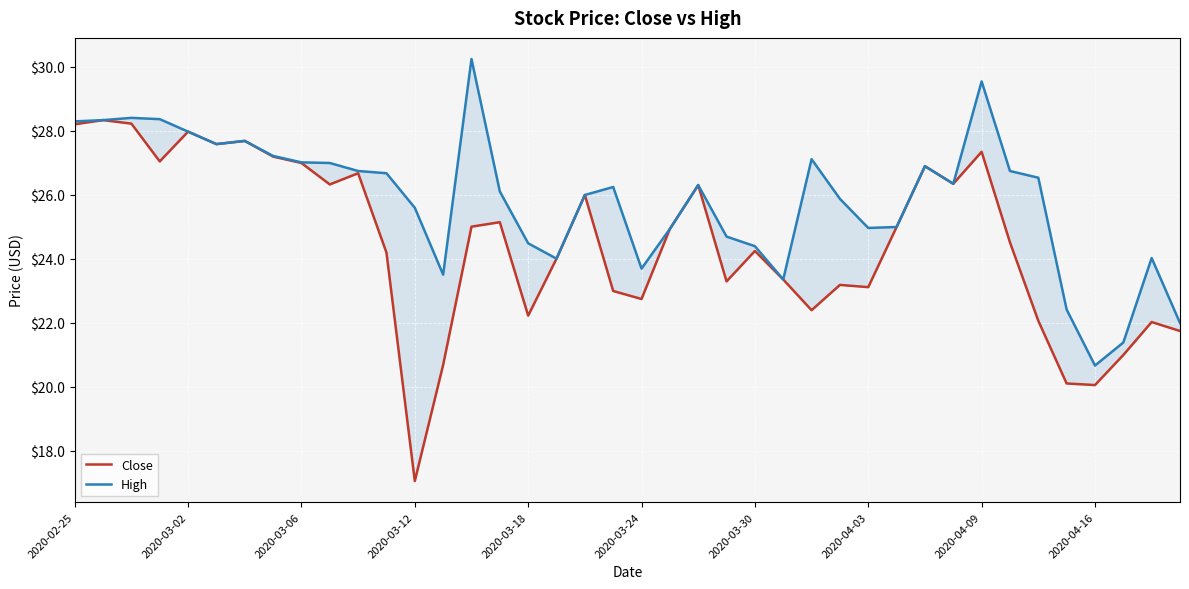

What is the difference between the maximum and second lowest values in the High series?

8.9